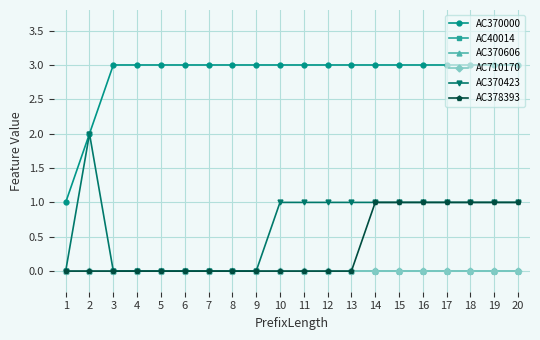

Is this an area chart (filled region under the line)?

No